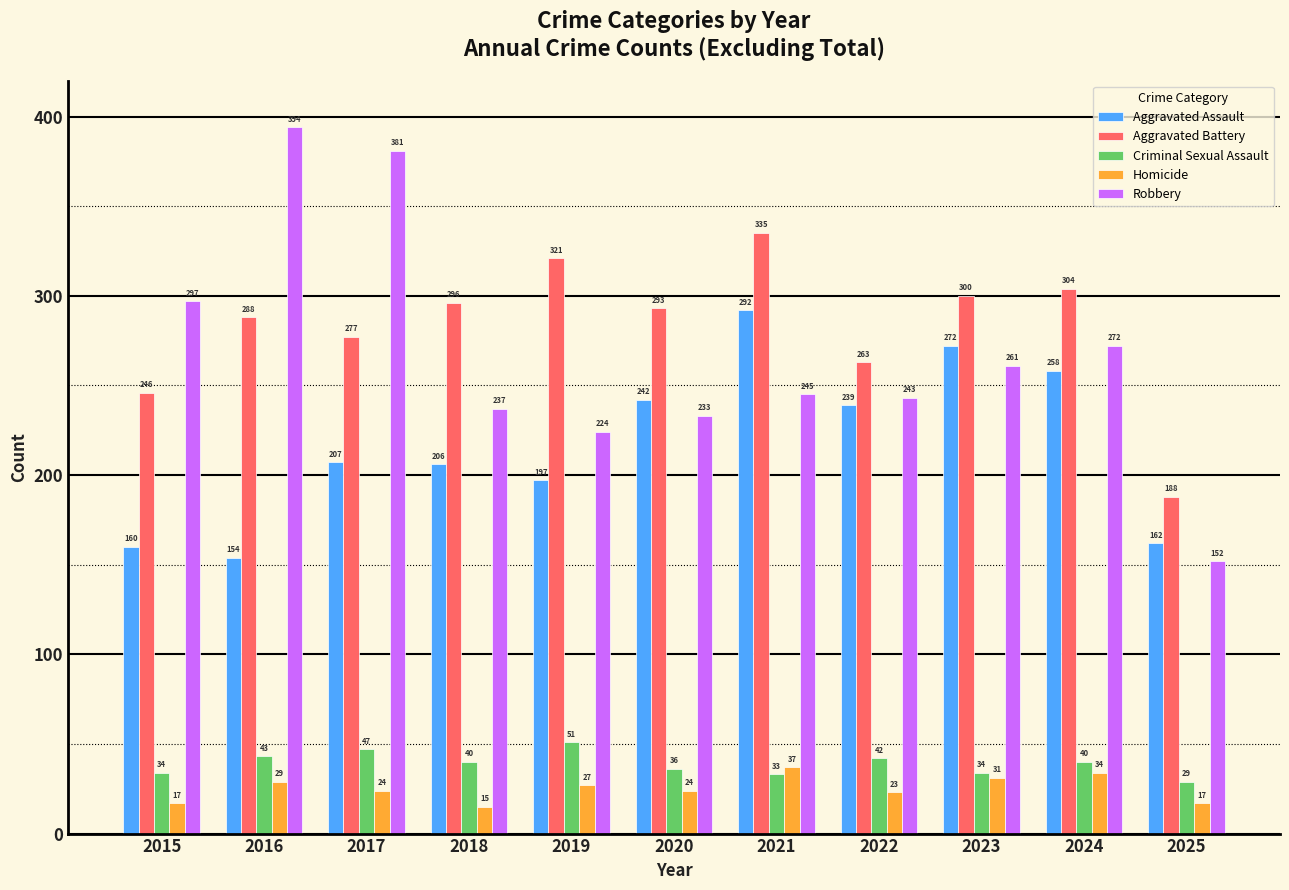

What is the difference between the Criminal Sexual Assault values at 2021 and 2016?

10